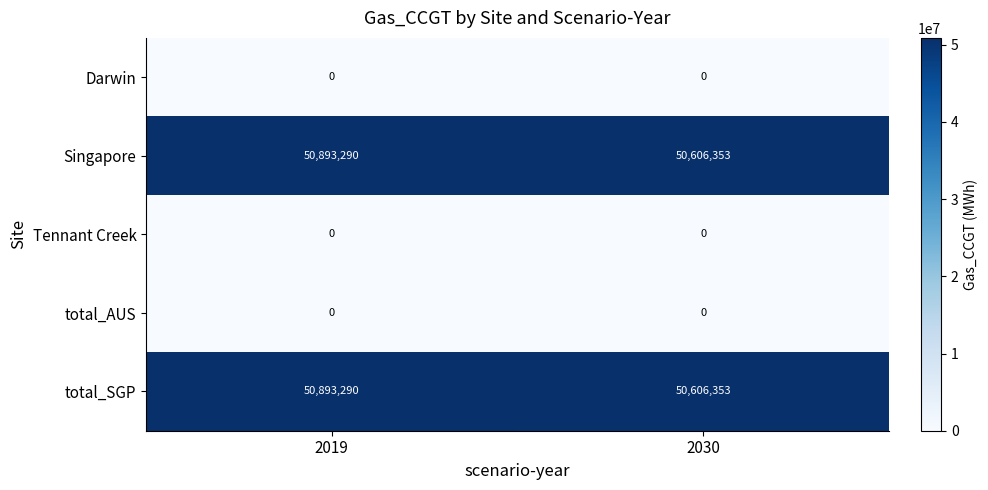

What is the difference between the highest and lowest values at 2030?

50606353